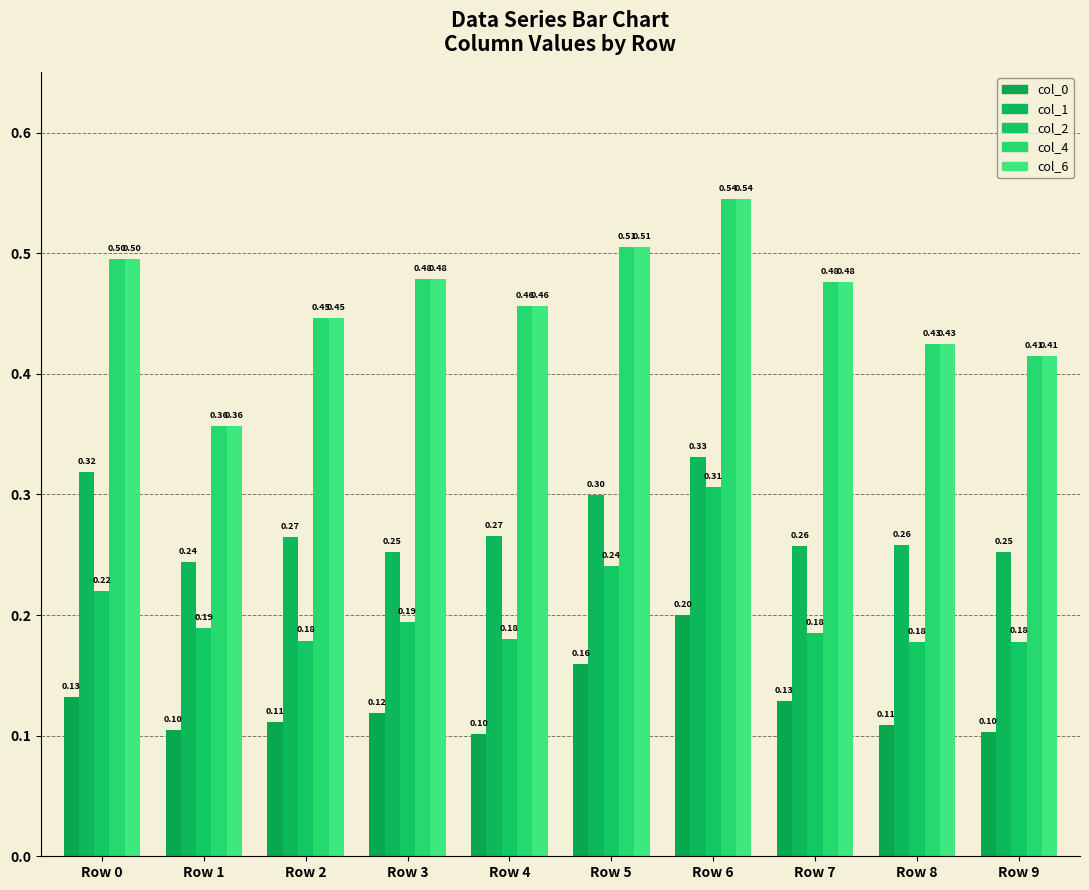

Reading left to right, extract all data points from this chart.

col_0: 0.1	0.1	0.1	0.1	0.1	0.2	0.2	0.1	0.1	0.1
col_1: 0.3	0.2	0.3	0.3	0.3	0.3	0.3	0.3	0.3	0.3
col_2: 0.2	0.2	0.2	0.2	0.2	0.2	0.3	0.2	0.2	0.2
col_4: 0.5	0.4	0.4	0.5	0.5	0.5	0.5	0.5	0.4	0.4
col_6: 0.5	0.4	0.4	0.5	0.5	0.5	0.5	0.5	0.4	0.4